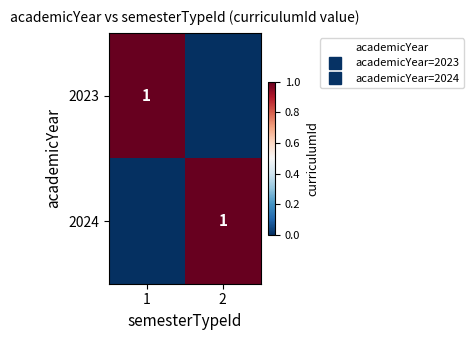

Which series has the largest range (max minus min)?

2023